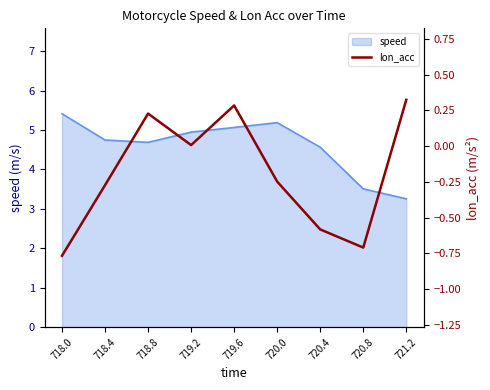

True or false: the data shows -0.2 at 718.4.

False